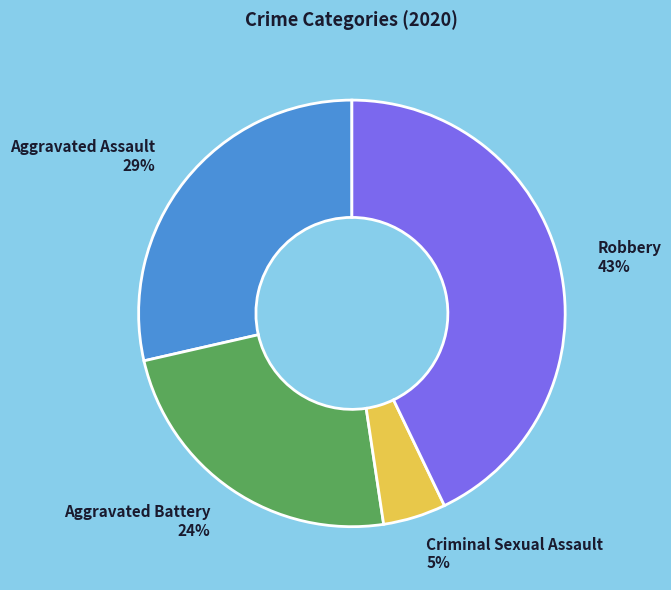

Is there any slice that represents more than half of the pie?

No